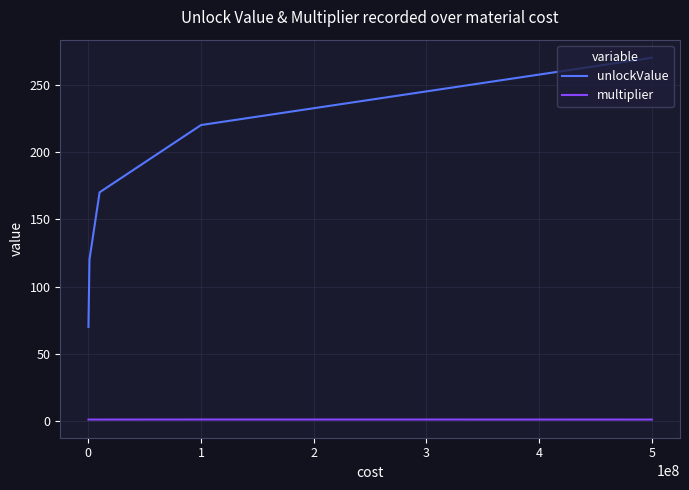

True or false: multiplier and unlockValue cross at least once.

False